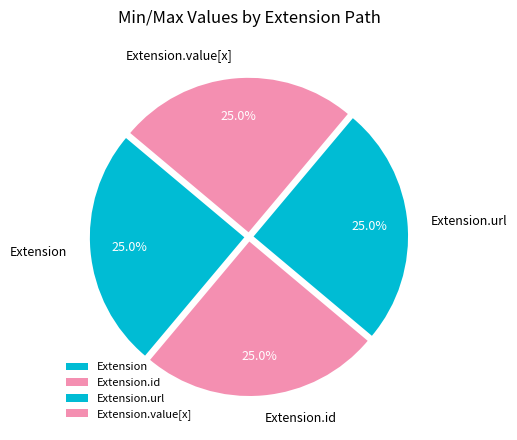

Does any single category account for the majority?

No